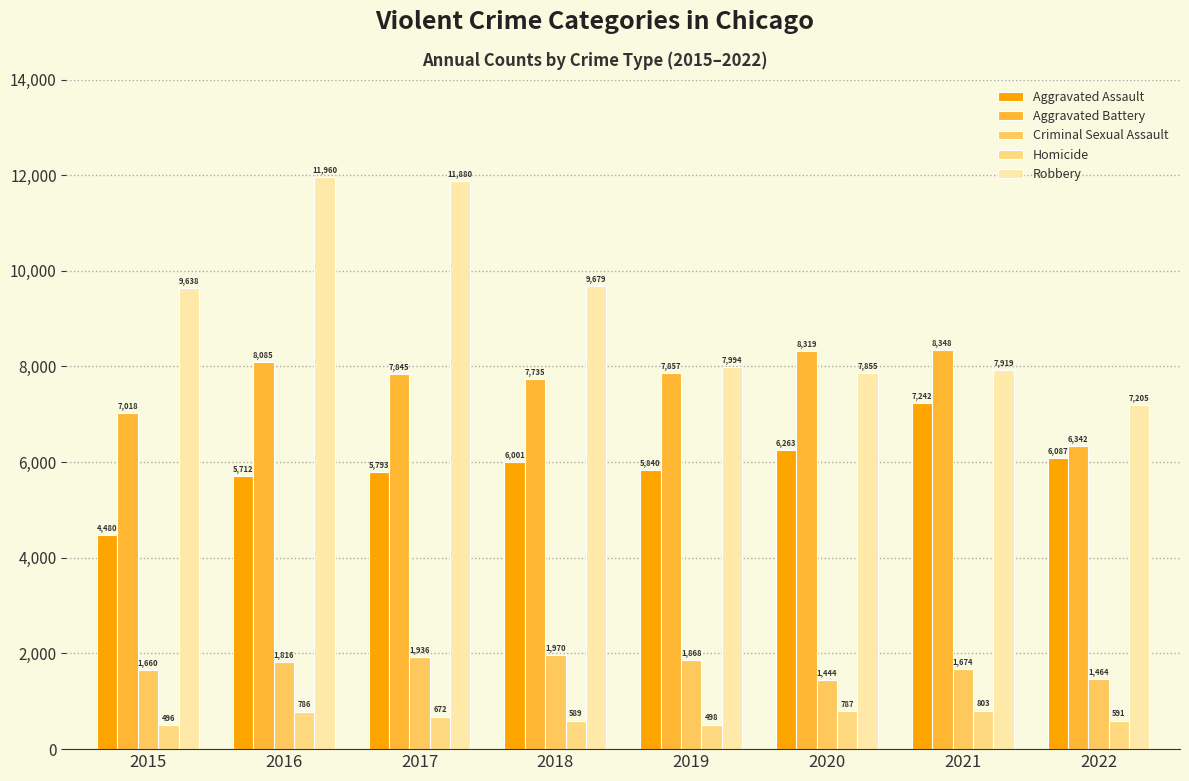

What is the difference between the maximum and second lowest values in the Robbery series?

4105